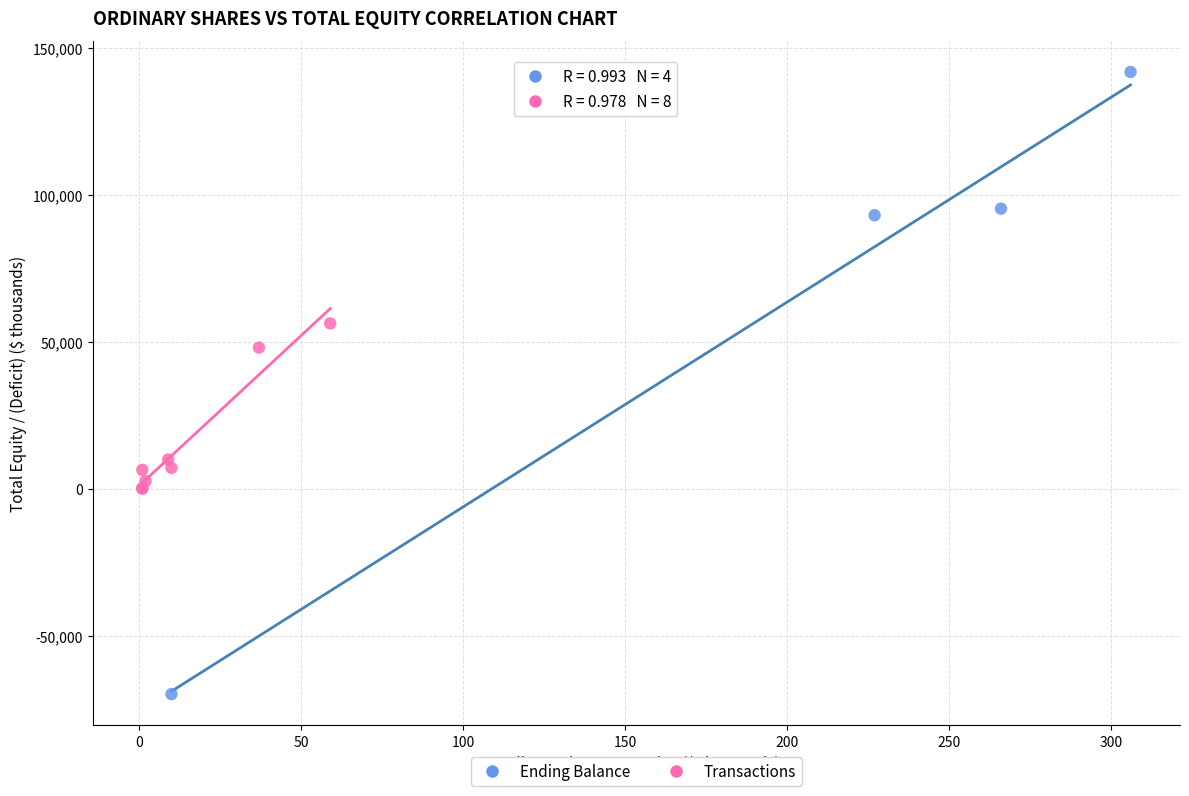

Which series has the widest spread of Y values?

Ending Balance